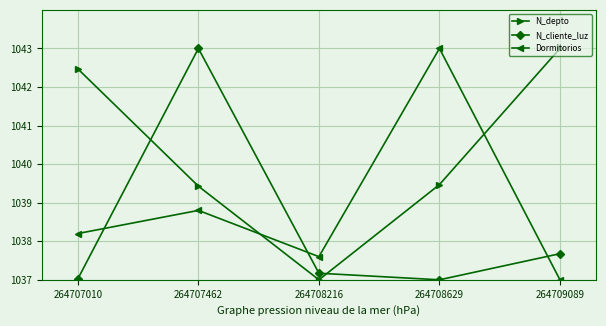

How many intersections are there between Dormitorios and N_cliente_luz?

3